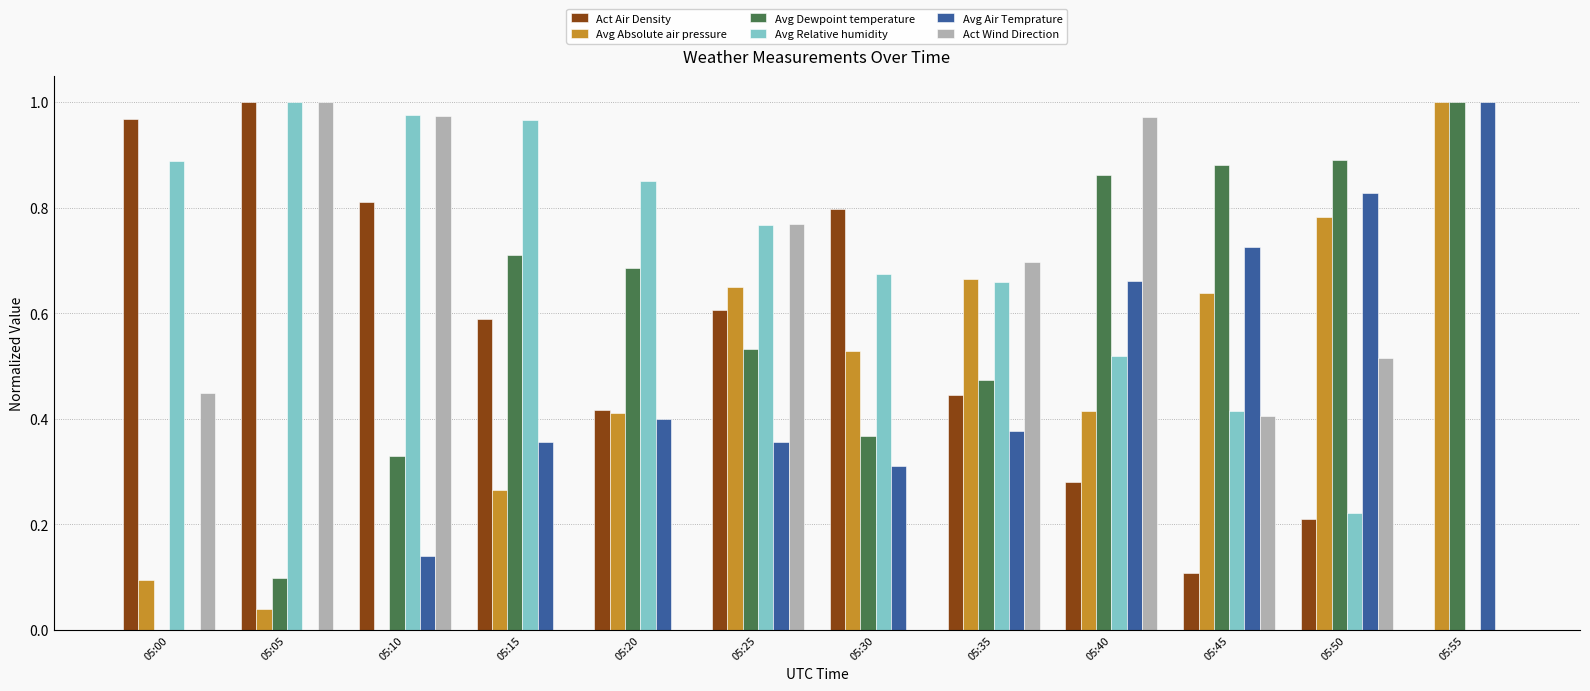

What is the total value across all series at 05:25?

3.7